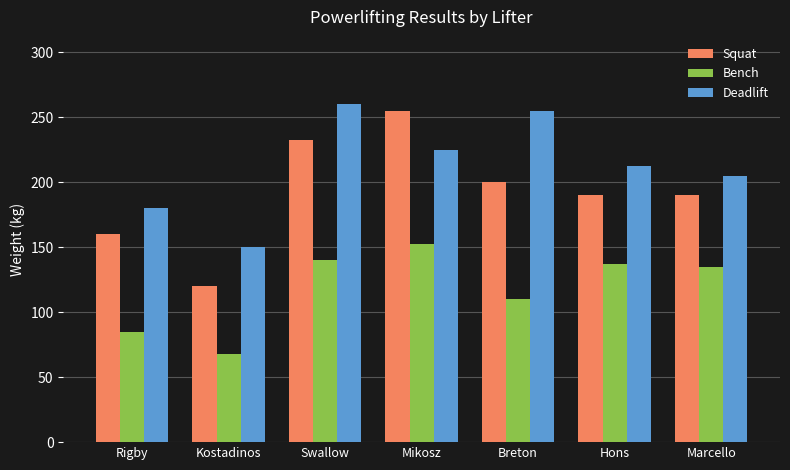

True or false: Squat has a value of 190.0 at Marcello.

True